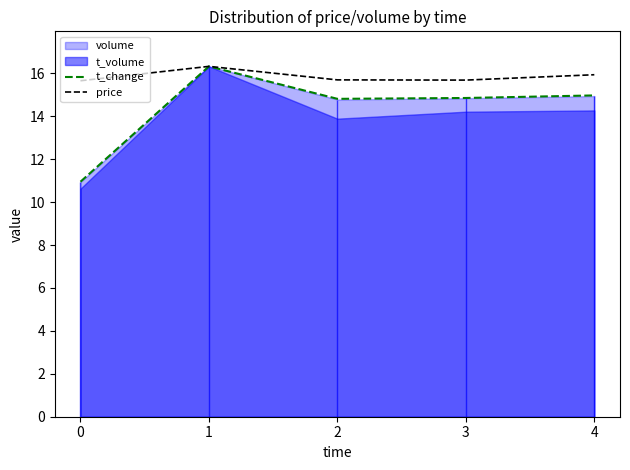

Which category has the highest value in the t_change series?

1